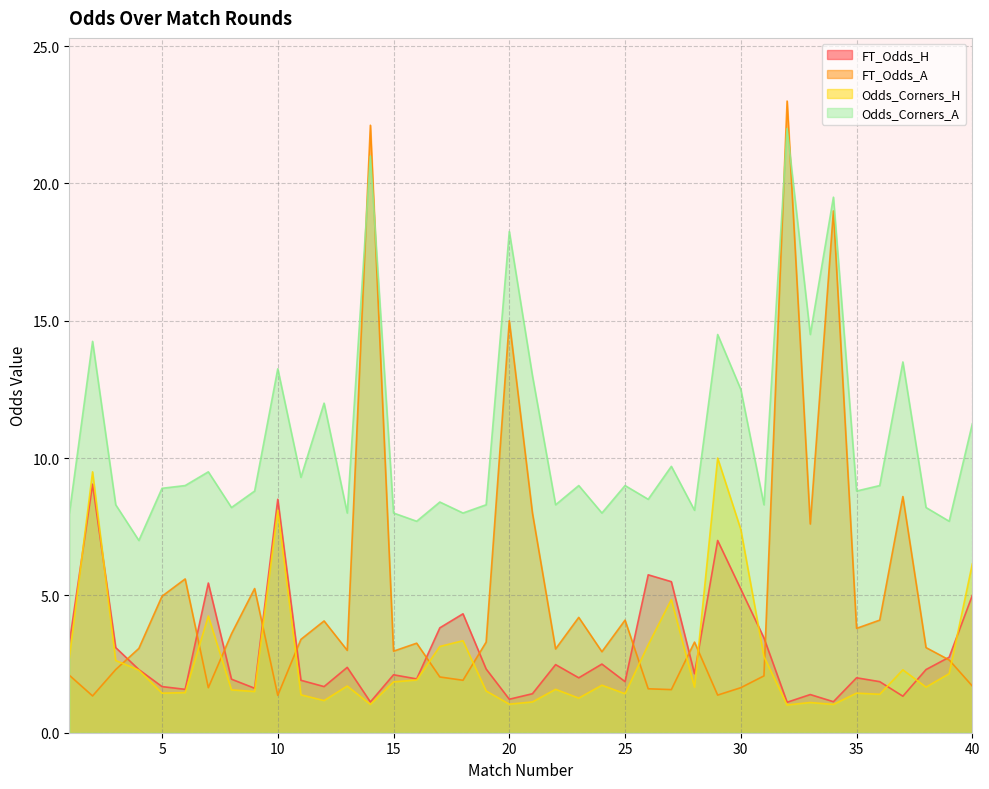

What is the value of the FT_Odds_H point at the 21st from the left?

1.4